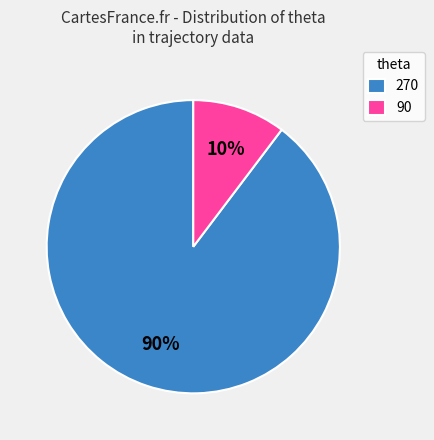

To the nearest percent, what is the average slice percentage?

50%